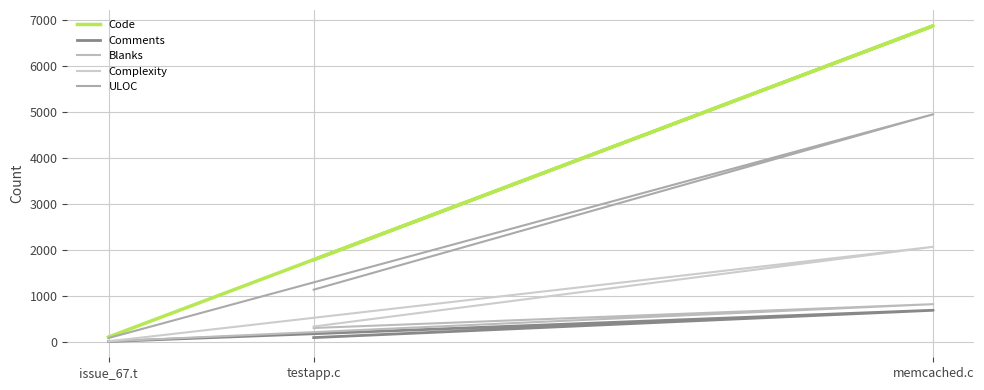

Does the chart have visible grid lines?

Yes